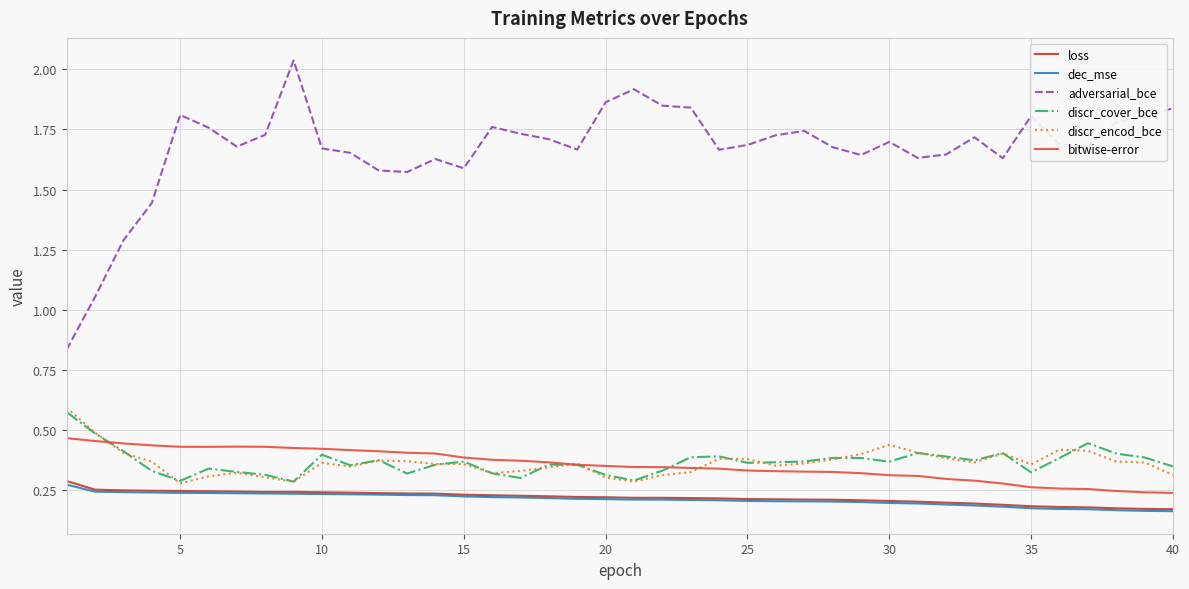

True or false: dec_mse and bitwise-error intersect in this chart.

False